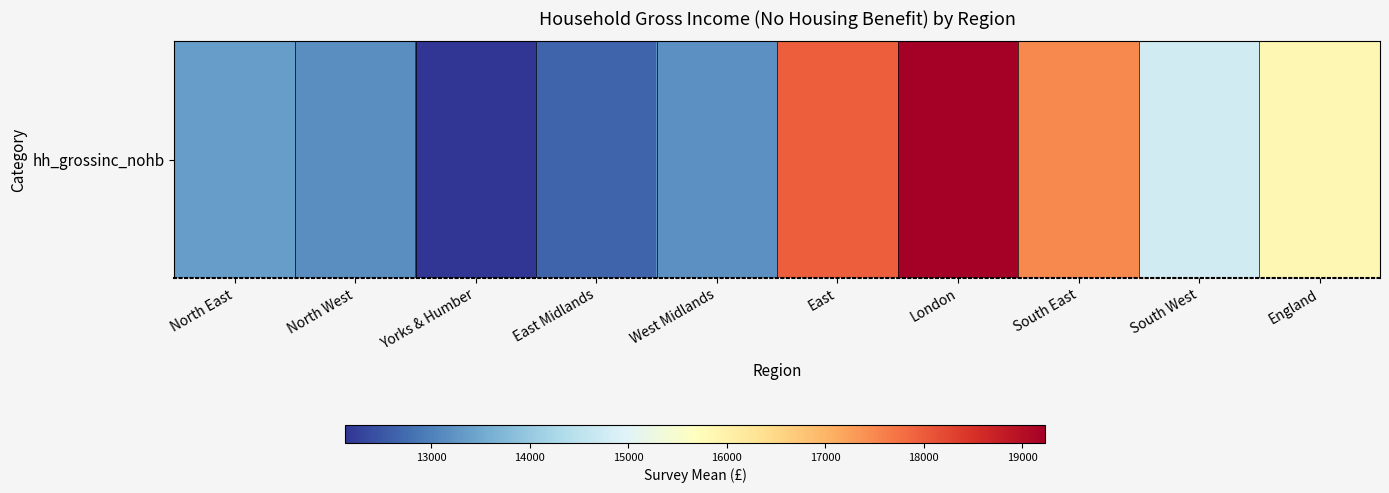

Which has a higher value, England or North West?

England